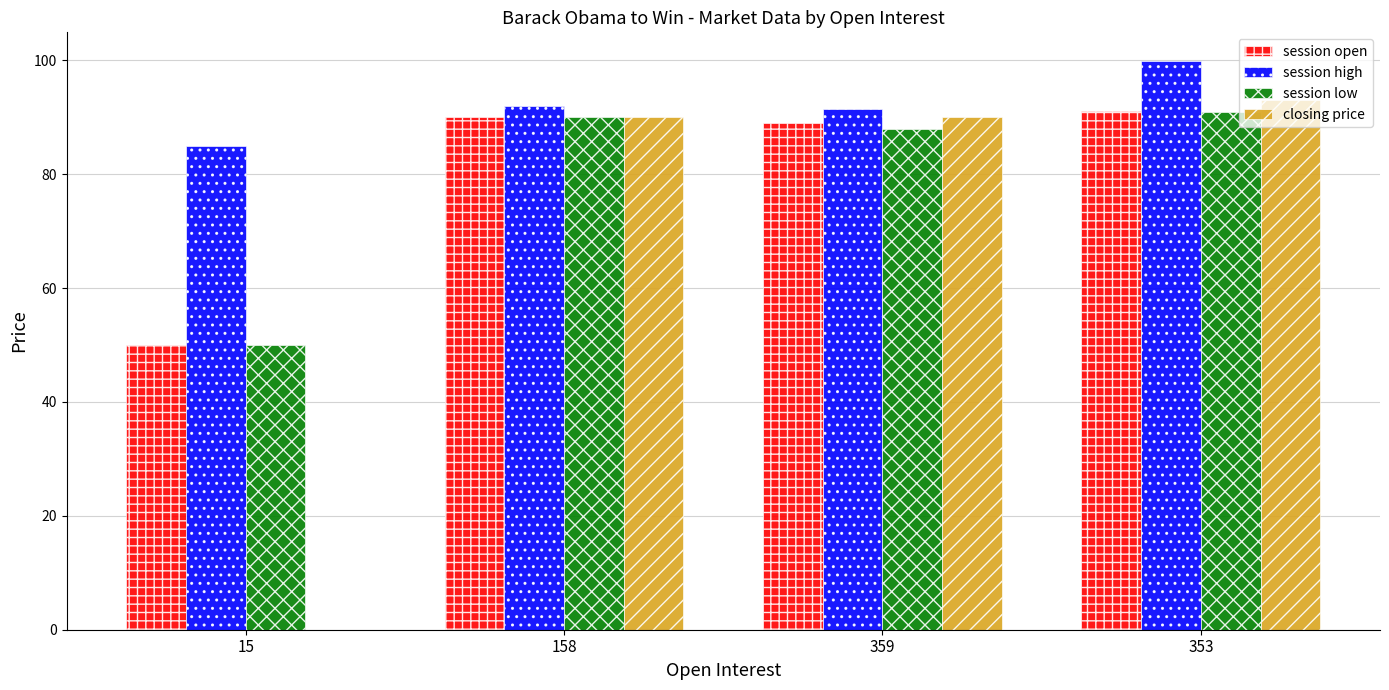

What is the sum of all session open values?

320.0